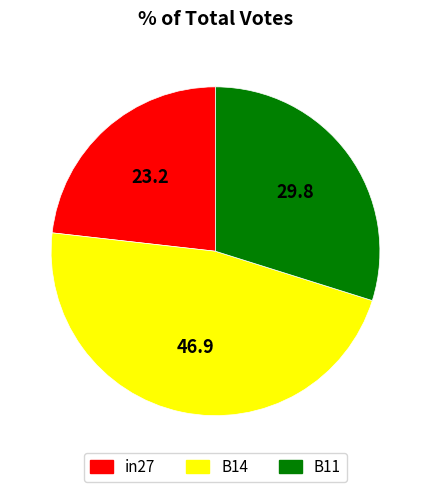

Does any single category account for the majority?

No